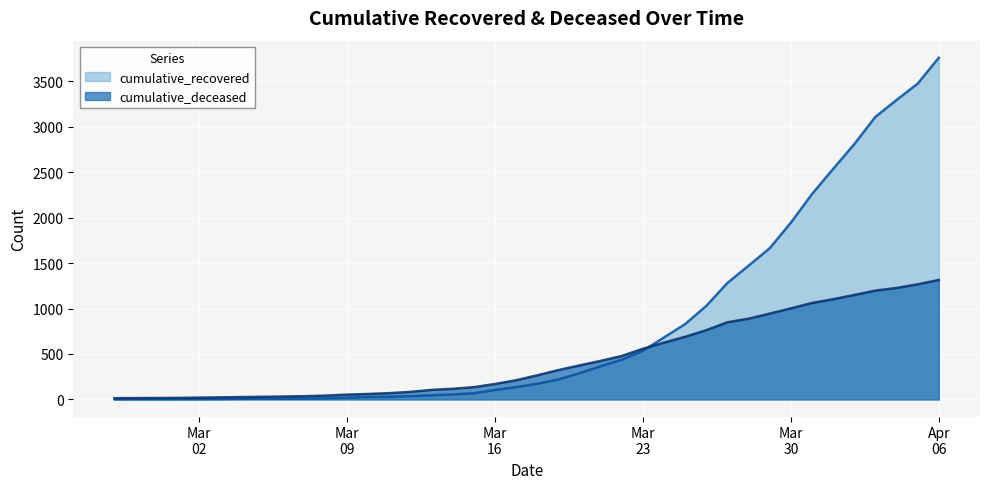

Which series has the largest total across all categories?

cumulative_recovered